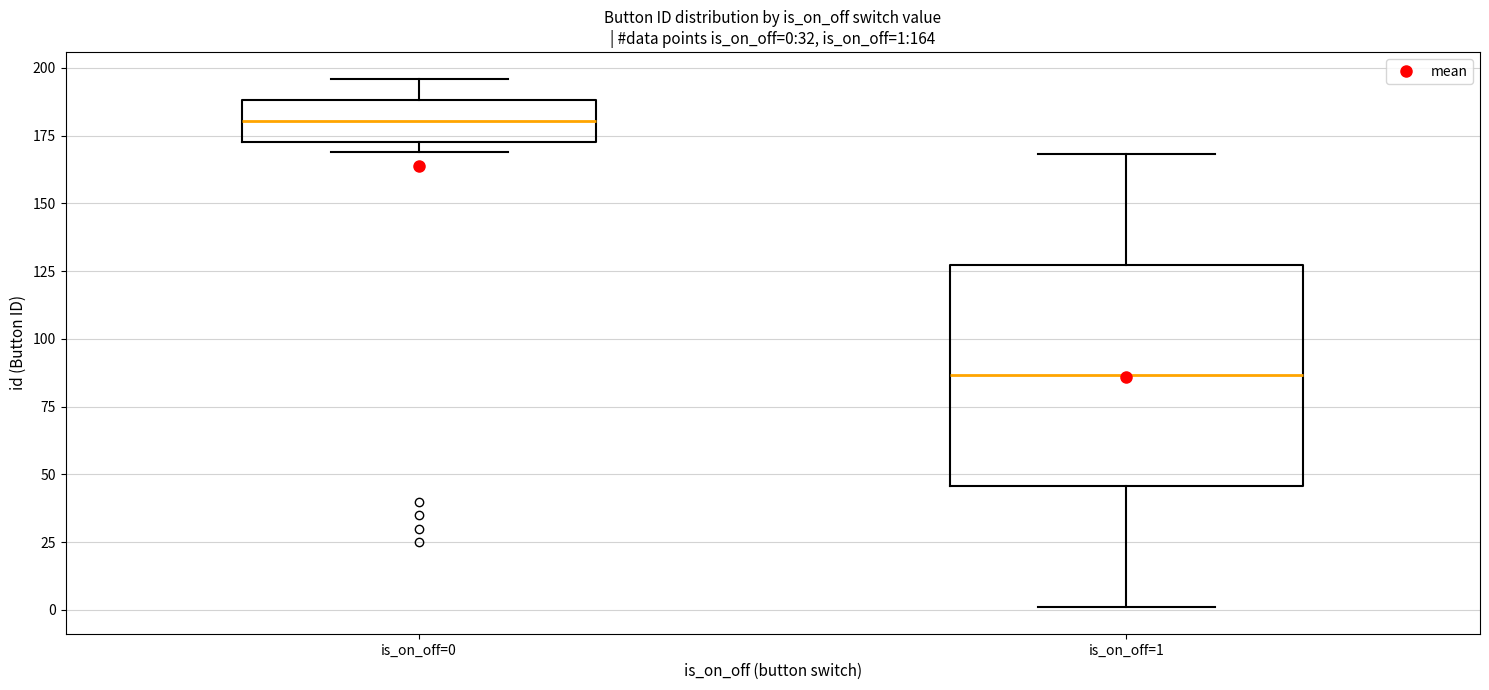

Which box has the lowest median line?

is_on_off=1